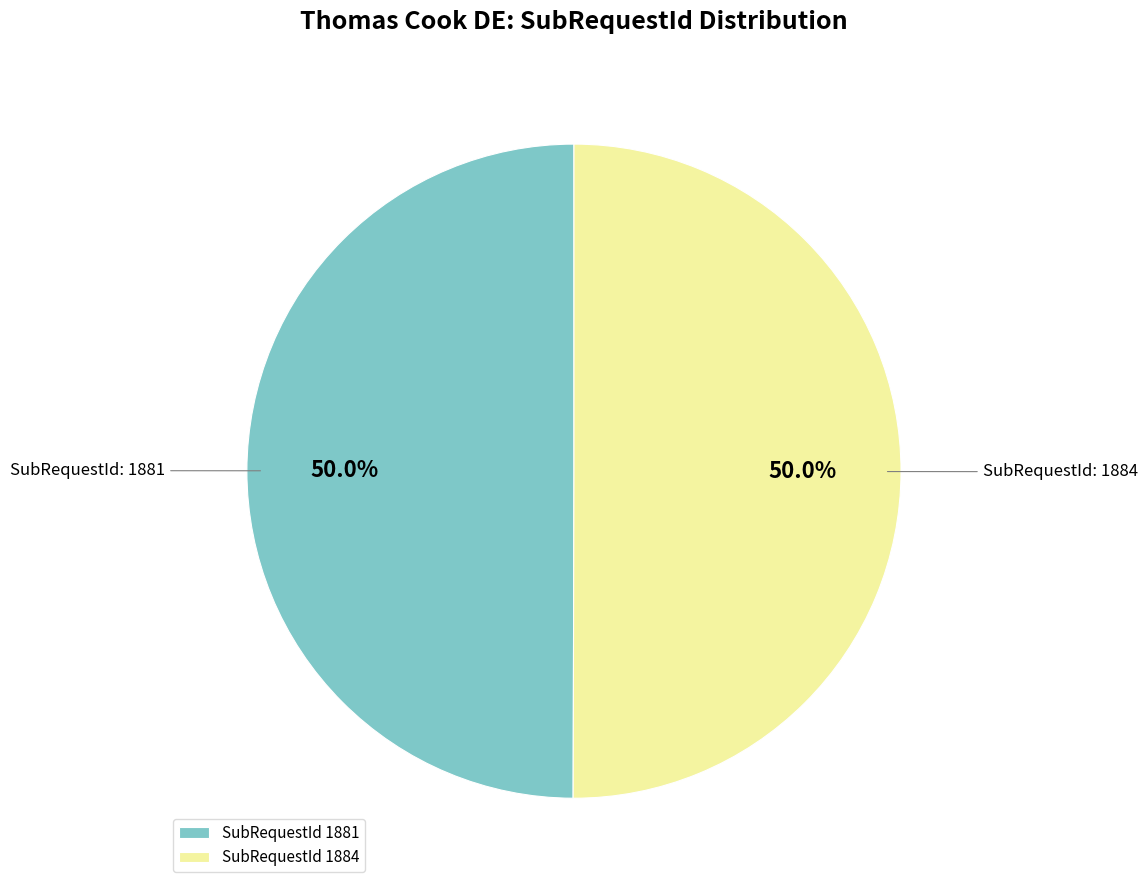

Approximately how many times larger is the value at SubRequestId 1884 compared to SubRequestId 1881?

1.0